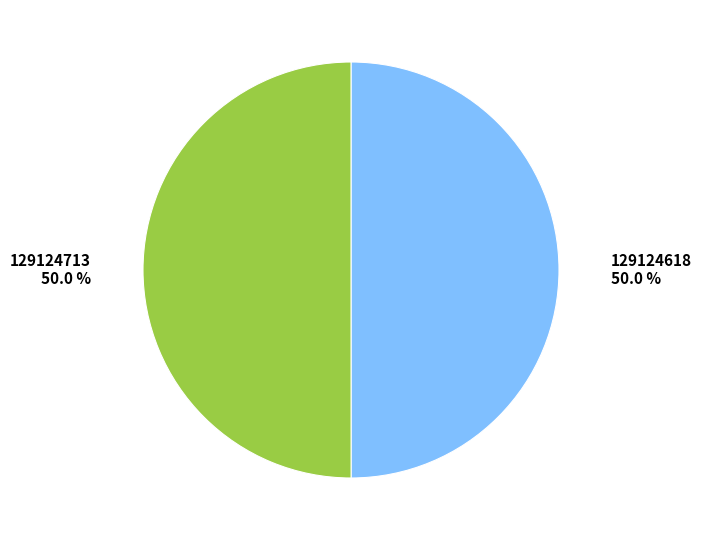

To the nearest percent, what percentage of the pie is 129124713?

50%